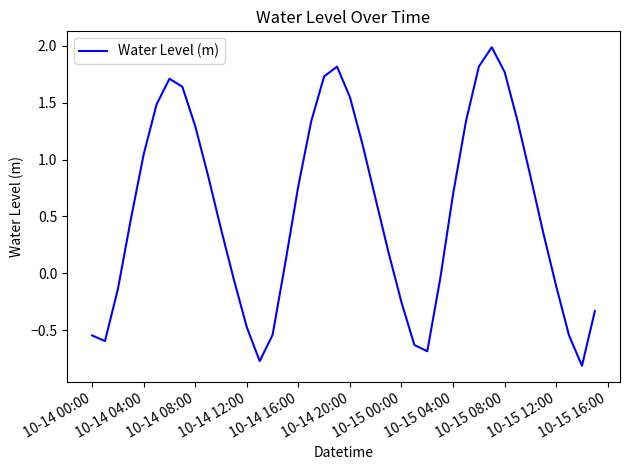

What is the greatest value displayed?

2.0